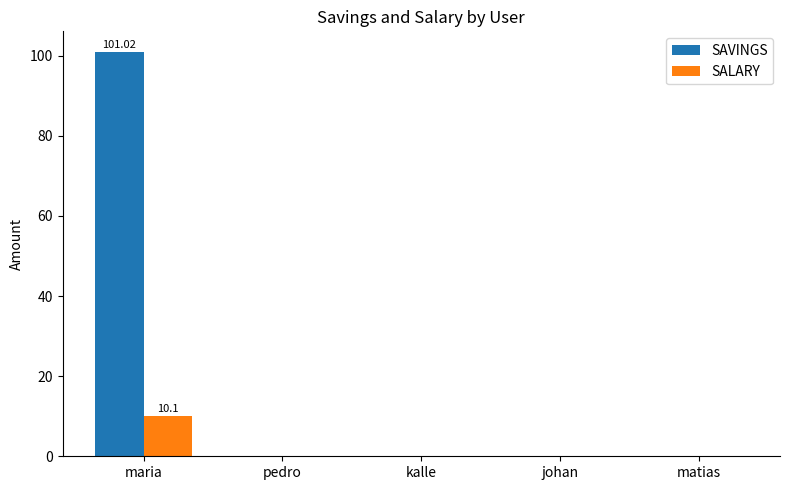

Which label corresponds to the largest value in the chart?

maria